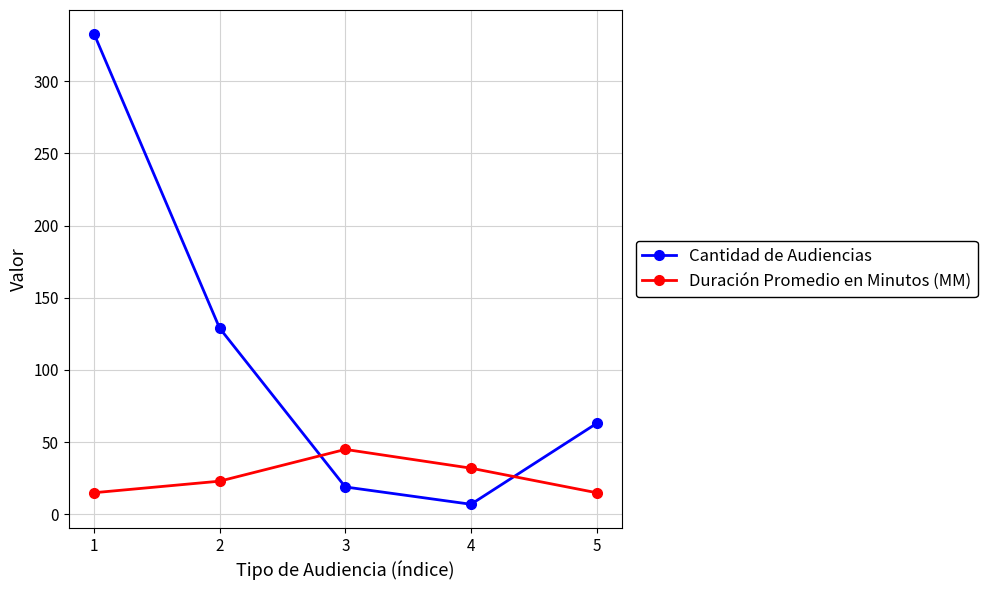

Which label corresponds to the largest value in the chart?

1